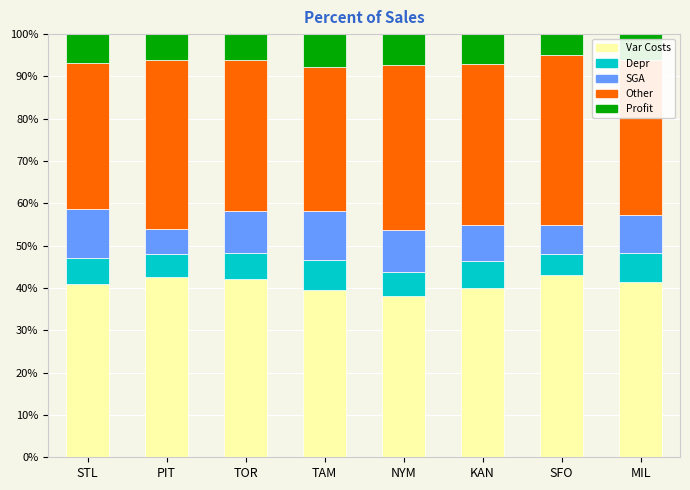

What is the difference between the maximum and minimum values in the Var Costs series?

5.0